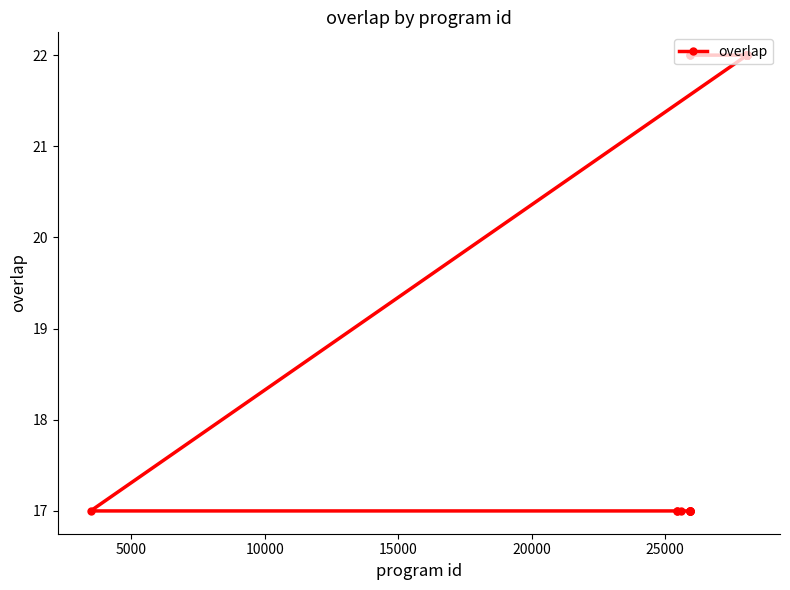

What is the value of the 23rd point from the left?

22